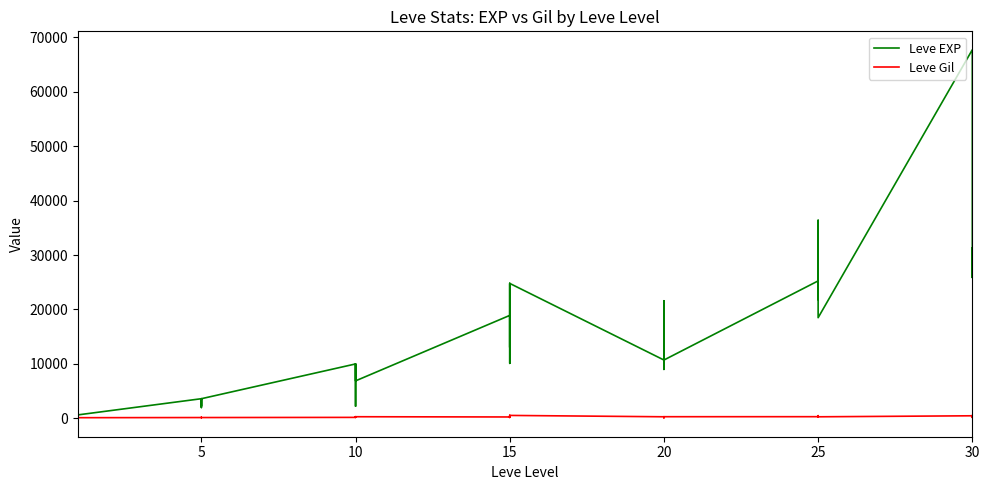

What is the label of the 19th point from the left?

15